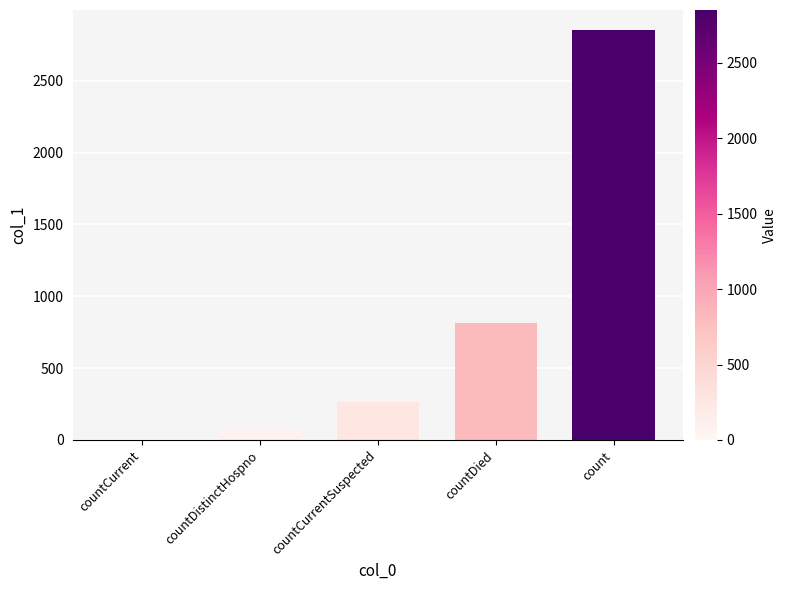

What is the approximate value at countCurrentSuspected, to the nearest 100?

300